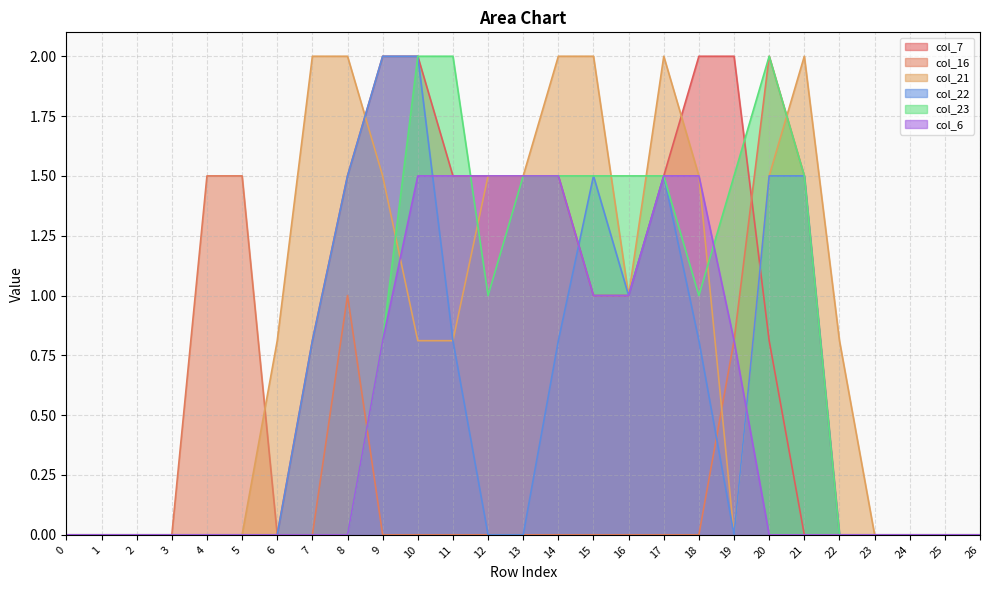

What is the approximate value of col_23 at 13?

1.5